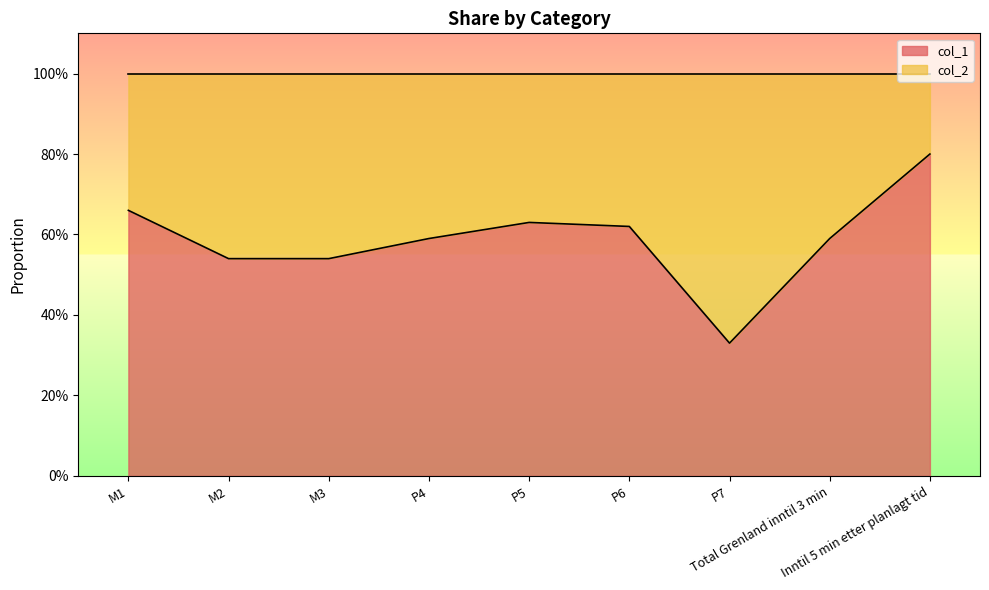

Reading left to right, extract all data points from this chart.

M1=0.7	M2=0.5	M3=0.5	P4=0.6	P5=0.6	P6=0.6	P7=0.3	Total Grenland inntil 3 min=0.6	Inntil 5 min etter planlagt tid=0.8